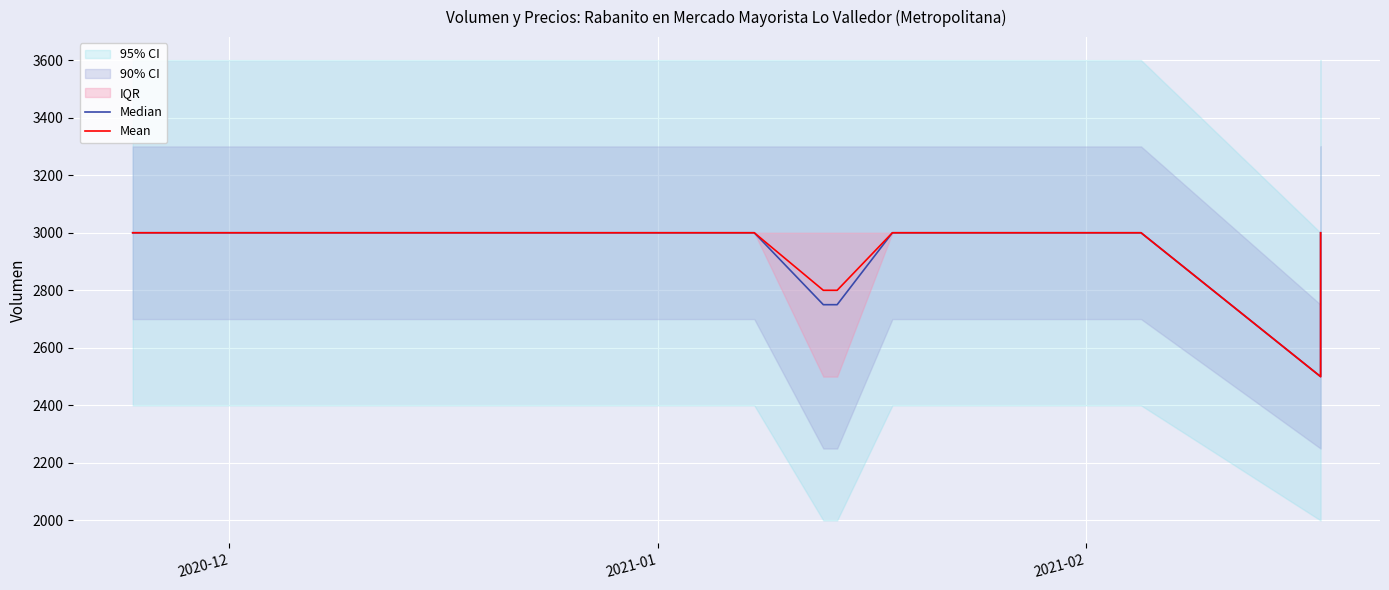

True or false: Mean has more than 1 points higher than both neighbors.

False